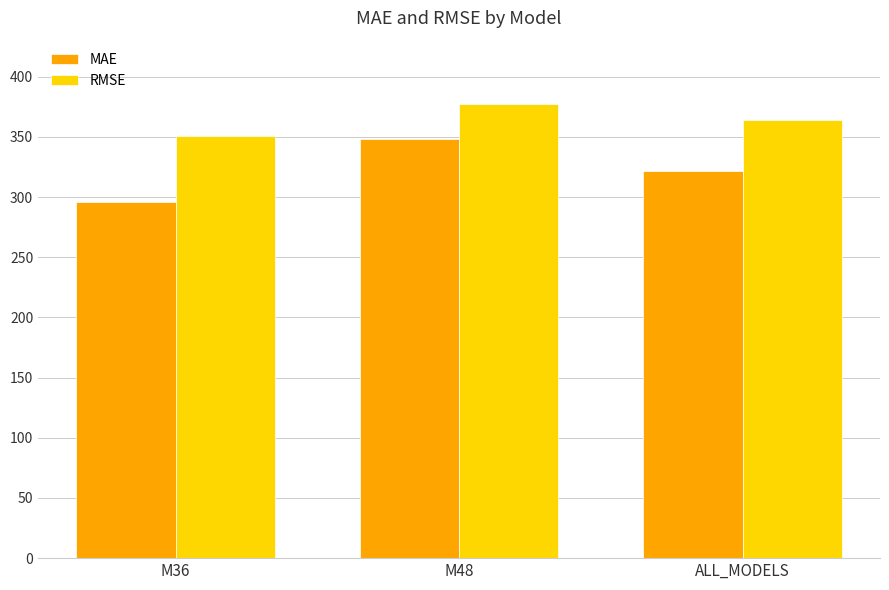

How many data points does each series have?

3